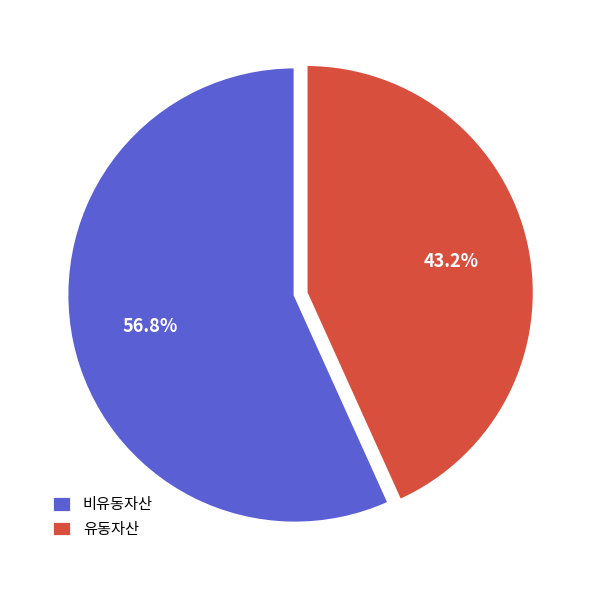

To the nearest percent, what is the difference between the largest and smallest slice percentages?

14%